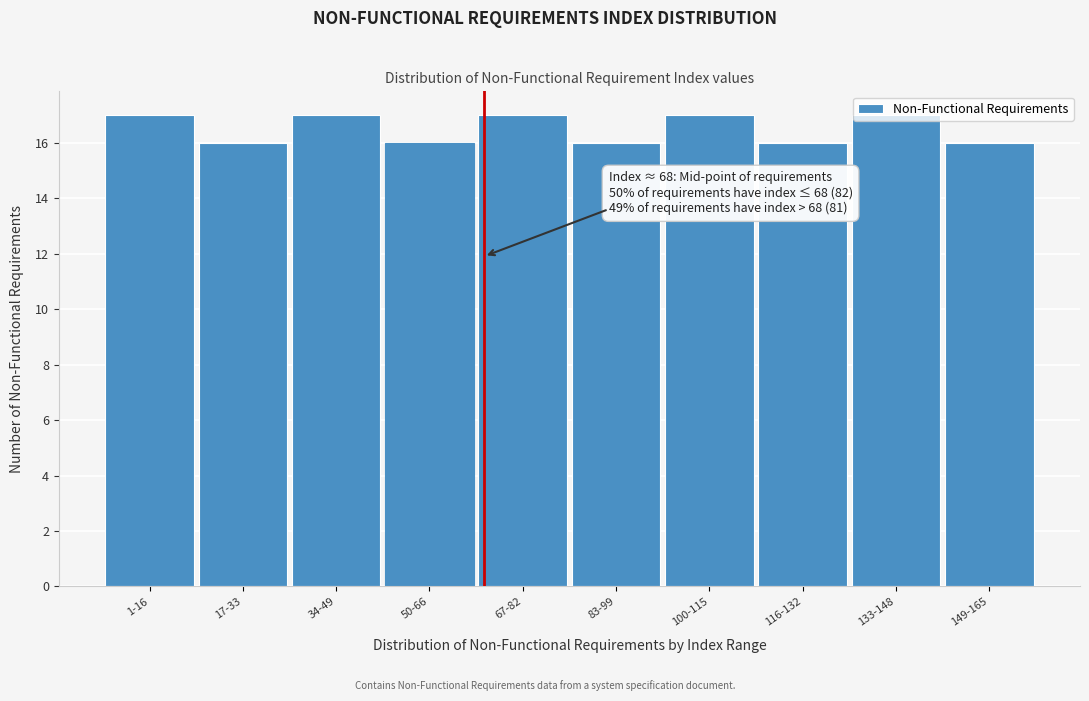

True or false: the data shows 16 at 149-165.

True